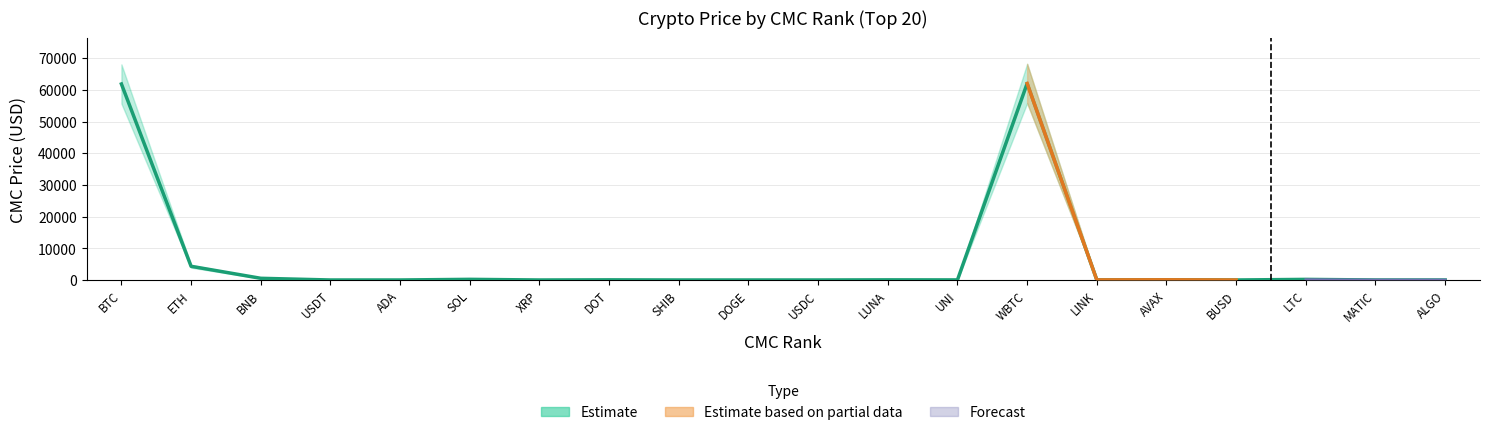

Where is 90-Day % Change (scaled) nearest to the value 11?

SOL